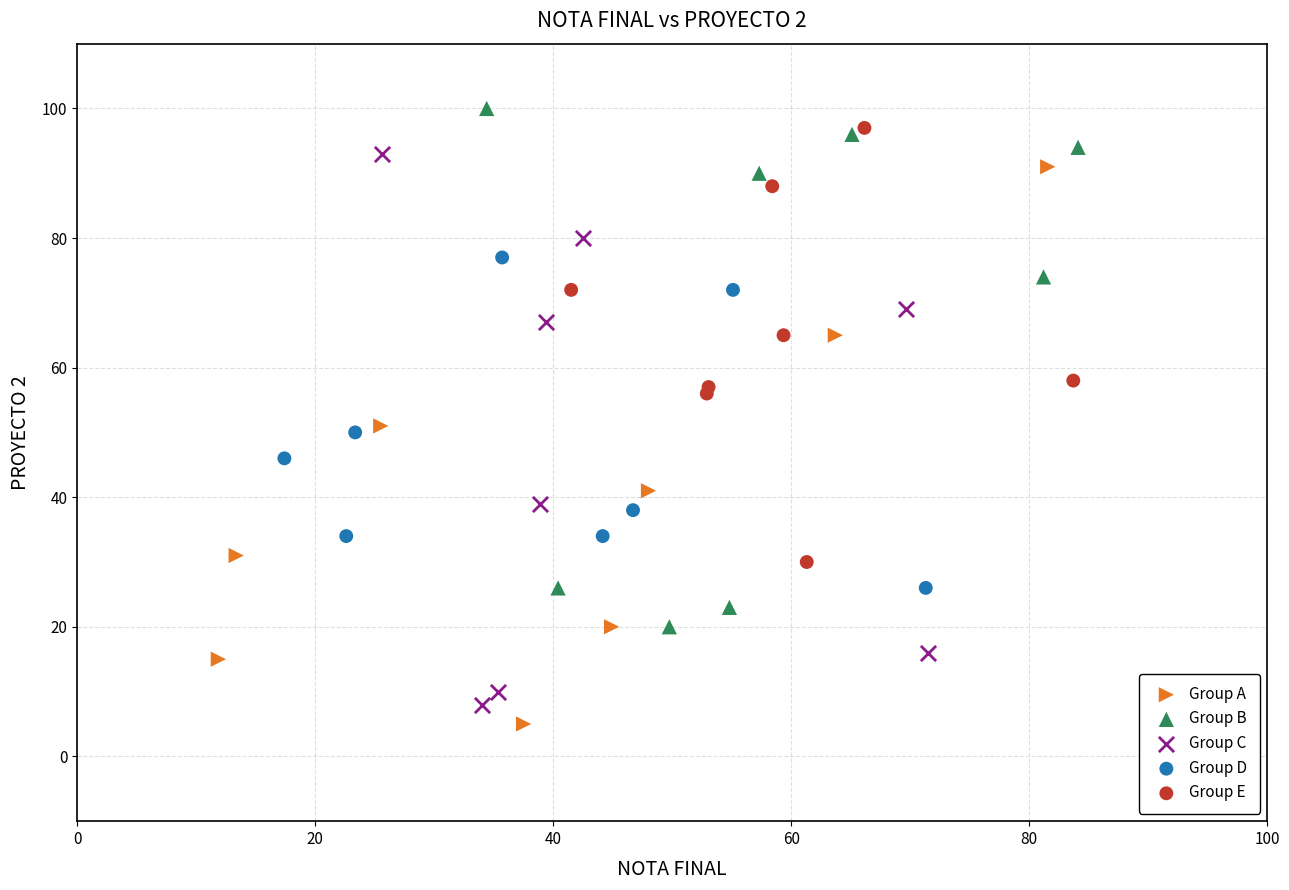

What are all the series names shown in the legend?

Group A, Group B, Group C, Group D, Group E